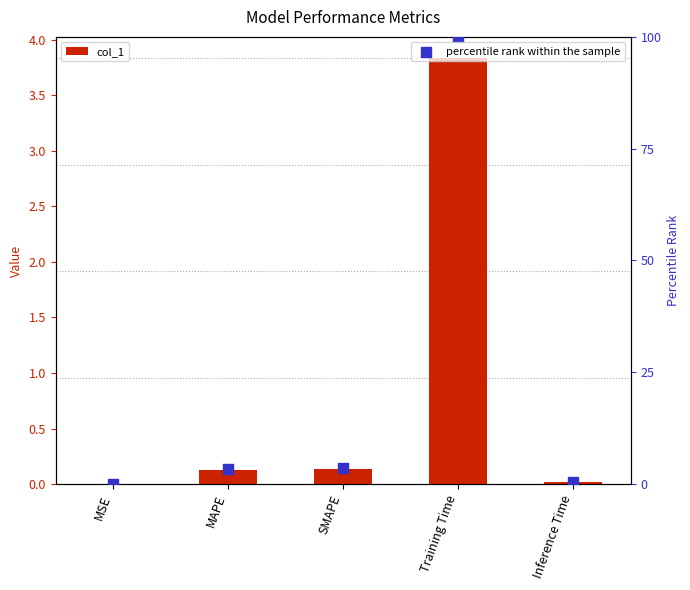

Which series has the largest total across all categories?

percentile rank within the sample